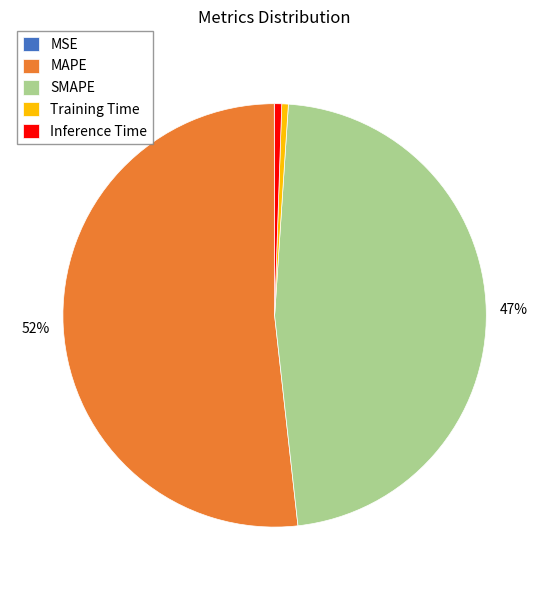

The MAPE slice represents 52% of the pie. True or false?

True